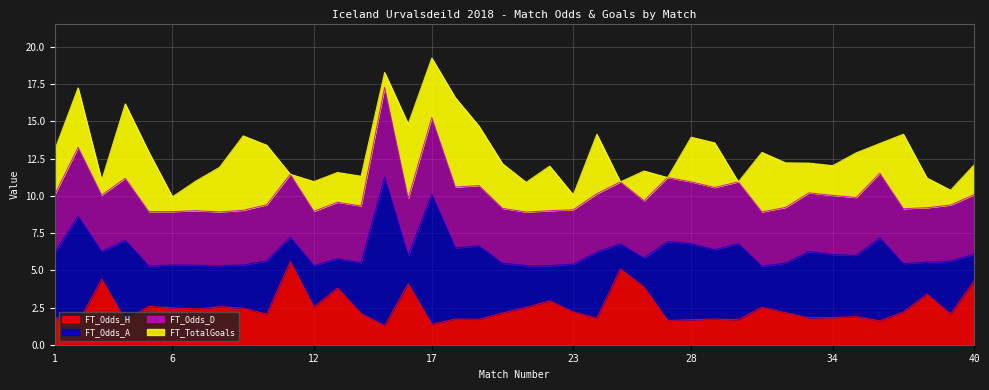

Which has a higher value, 20 or 28?

20